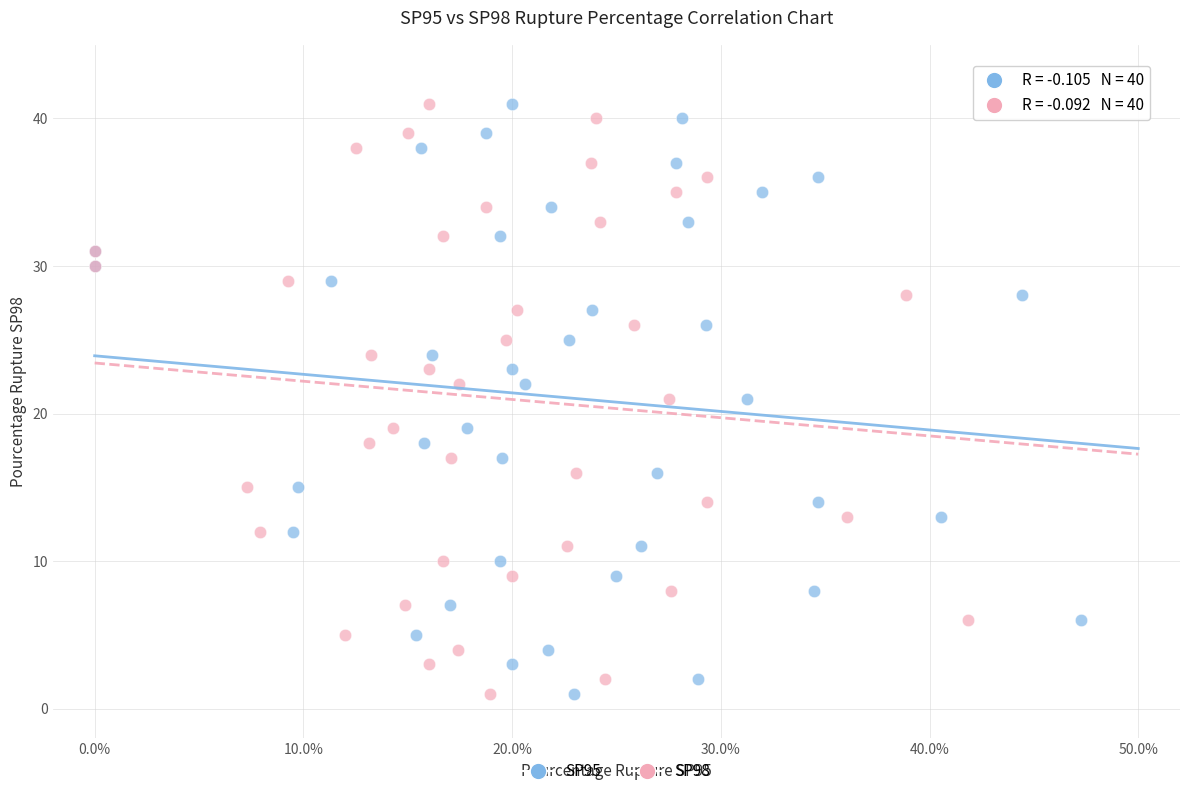

What are all the series names shown in the legend?

SP95, SP98